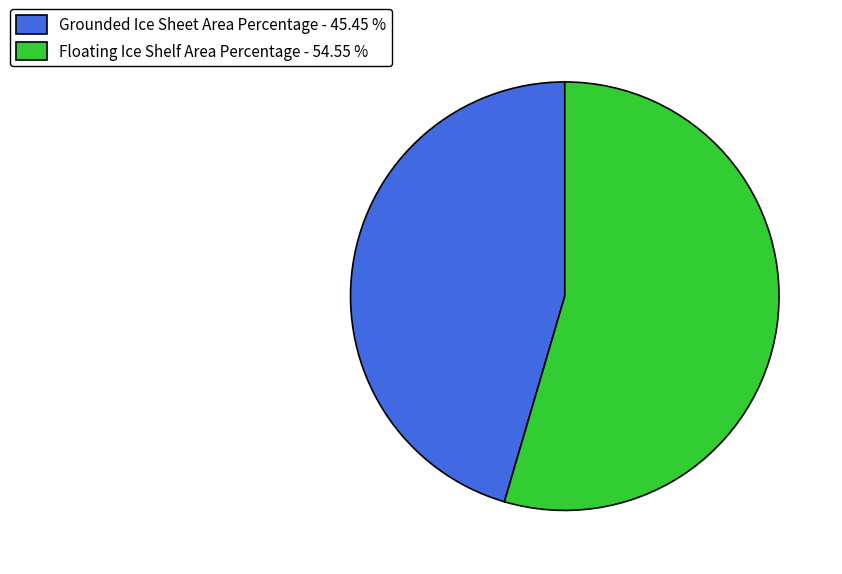

Rank the categories by value from highest to lowest.

Floating Ice Shelf Area Percentage, Grounded Ice Sheet Area Percentage